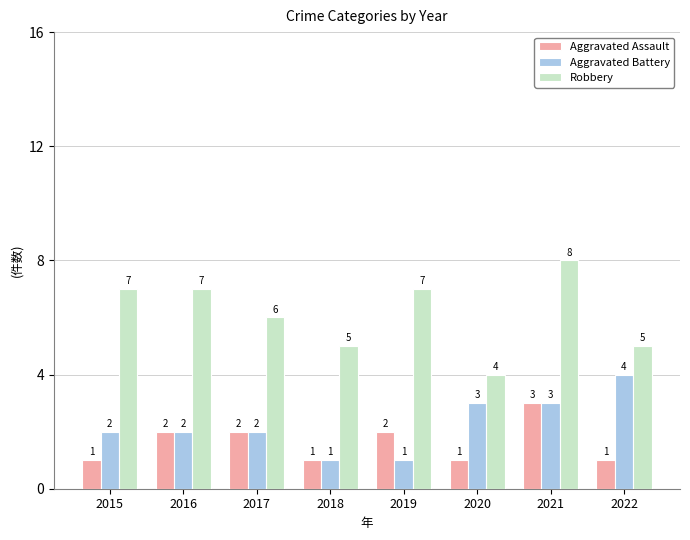

At which category is the sum across all series the highest?

2021